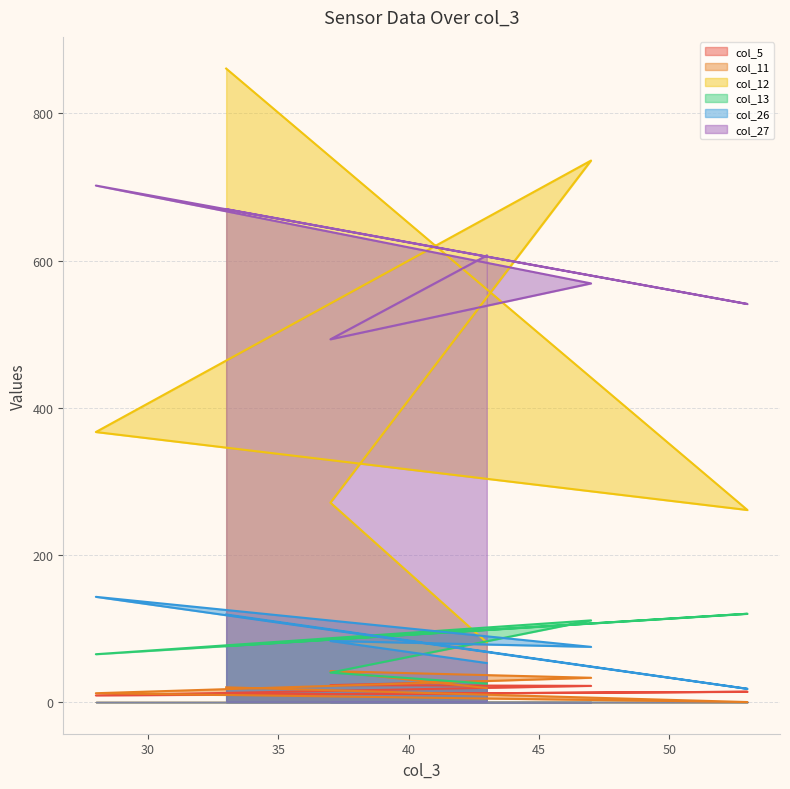

True or false: col_13 has more than 0 interior local peaks.

True